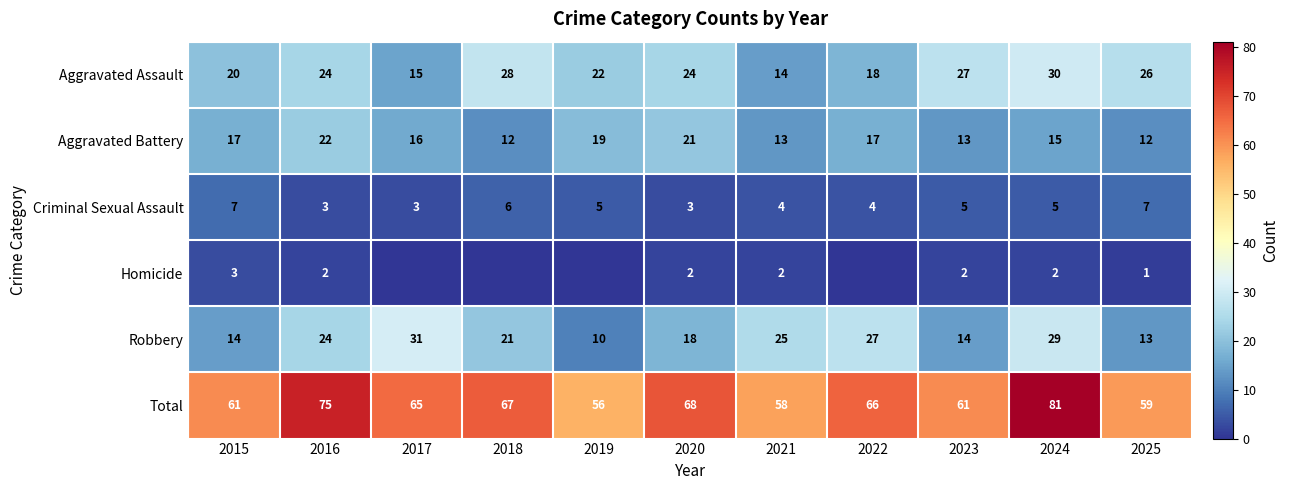

How many values in the Aggravated Battery series are below 16?

5